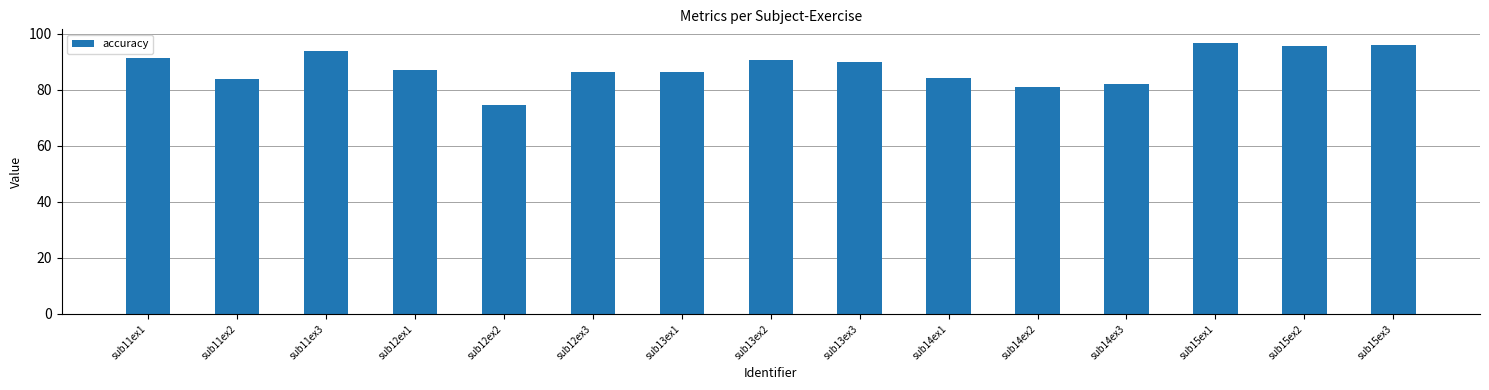

How many data points are above 87?

8